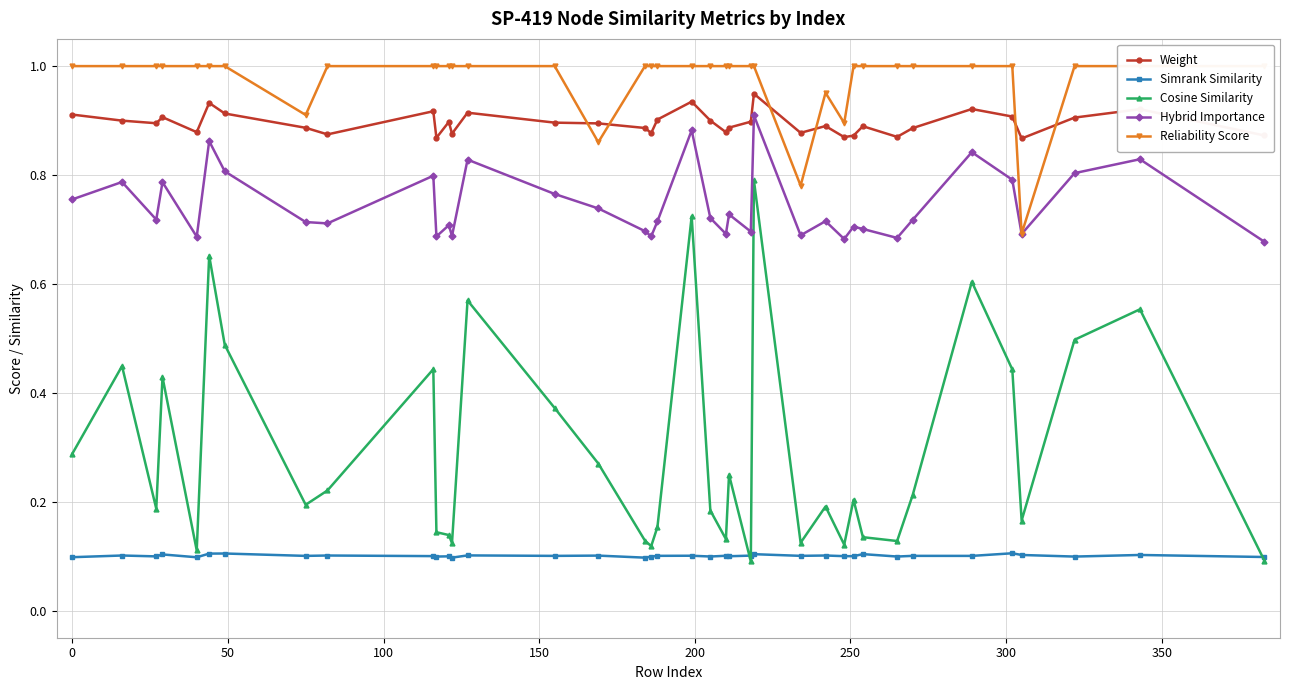

Reading right to left, transcribe all the data shown in this chart.

Weight: 0.9	0.9	0.9	0.9	0.9	0.9	0.9	0.9	0.9	0.9	0.9	0.9	0.9	0.9	0.9	0.9	0.9	0.9	0.9	0.9	0.9	0.9	0.9	0.9	0.9	0.9	0.9	0.9	0.9	0.9	0.9	0.9	0.9	0.9	0.9	0.9	0.9	0.9
Simrank Similarity: 0.1	0.1	0.1	0.1	0.1	0.1	0.1	0.1	0.1	0.1	0.1	0.1	0.1	0.1	0.1	0.1	0.1	0.1	0.1	0.1	0.1	0.1	0.1	0.1	0.1	0.1	0.1	0.1	0.1	0.1	0.1	0.1	0.1	0.1	0.1	0.1	0.1	0.1
Cosine Similarity: 0.1	0.6	0.5	0.2	0.4	0.6	0.2	0.1	0.1	0.2	0.1	0.2	0.1	0.8	0.1	0.2	0.1	0.2	0.7	0.2	0.1	0.1	0.3	0.4	0.6	0.1	0.1	0.1	0.4	0.2	0.2	0.5	0.7	0.1	0.4	0.2	0.4	0.3
Hybrid Importance: 0.7	0.8	0.8	0.7	0.8	0.8	0.7	0.7	0.7	0.7	0.7	0.7	0.7	0.9	0.7	0.7	0.7	0.7	0.9	0.7	0.7	0.7	0.7	0.8	0.8	0.7	0.7	0.7	0.8	0.7	0.7	0.8	0.9	0.7	0.8	0.7	0.8	0.8
Reliability Score: 1.0	1.0	1.0	0.7	1.0	1.0	1.0	1.0	1.0	1.0	0.9	1.0	0.8	1.0	1.0	1.0	1.0	1.0	1.0	1.0	1.0	1.0	0.9	1.0	1.0	1.0	1.0	1.0	1.0	1.0	0.9	1.0	1.0	1.0	1.0	1.0	1.0	1.0